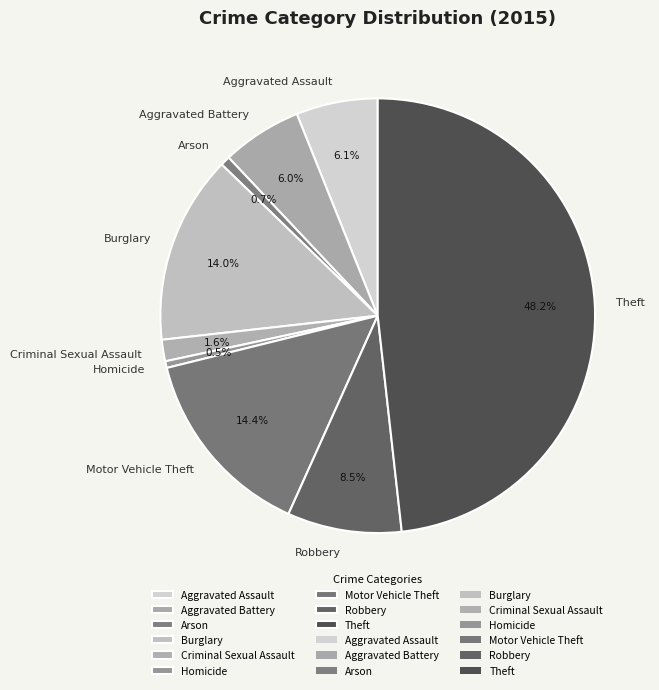

Is there any slice that represents more than half of the pie?

No